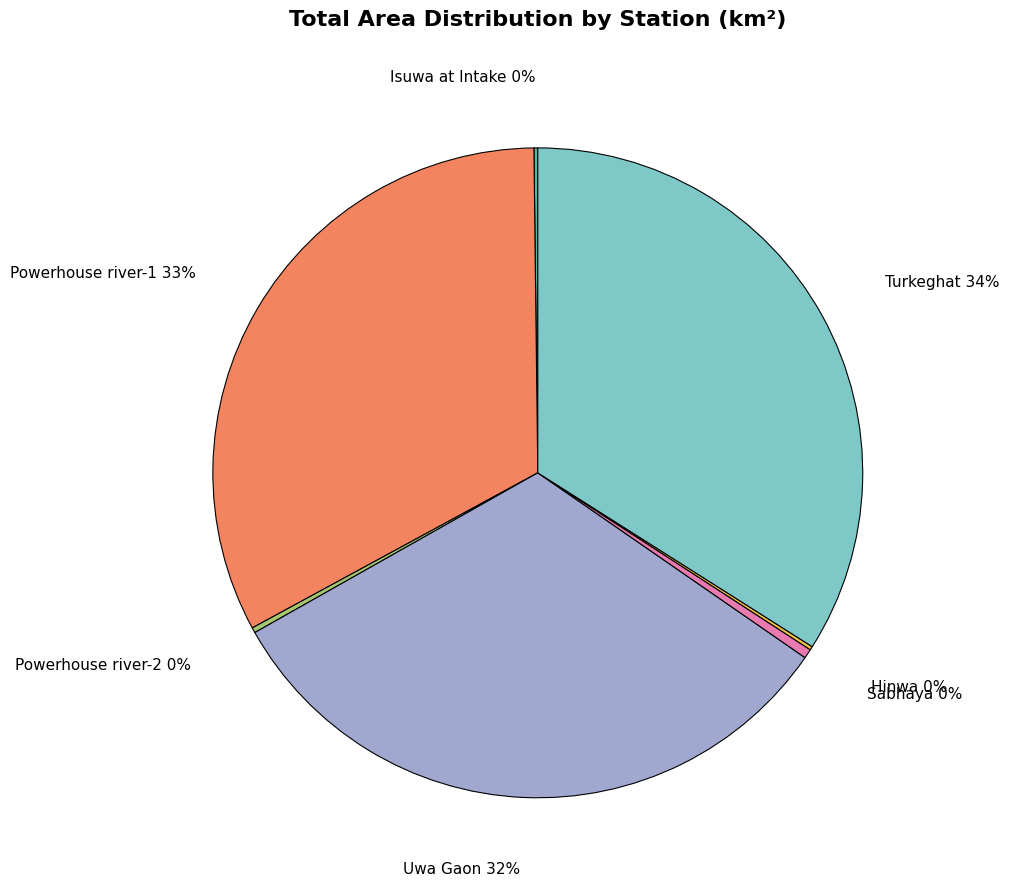

Which slice is the largest?

Turkeghat